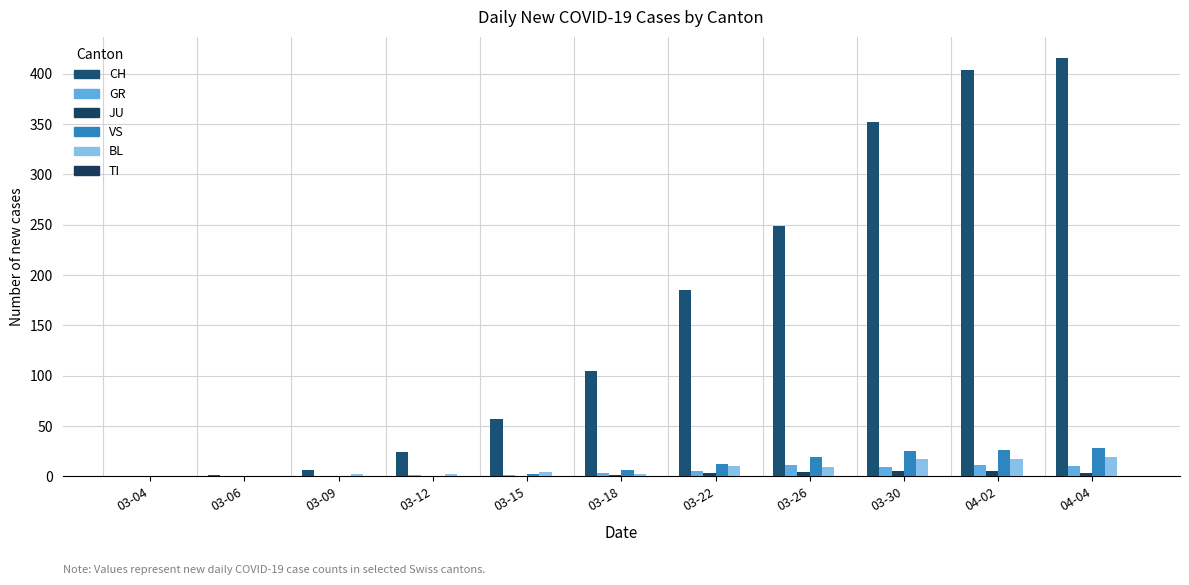

Which series has the largest total across all categories?

CH